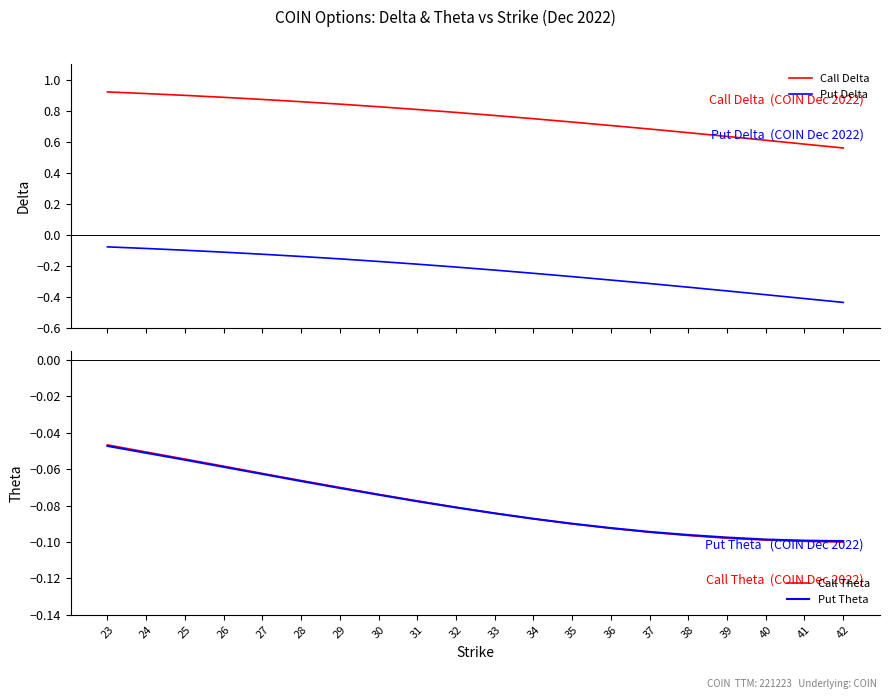

What is the value of the Put Theta point at the 17th from the left?

-0.1